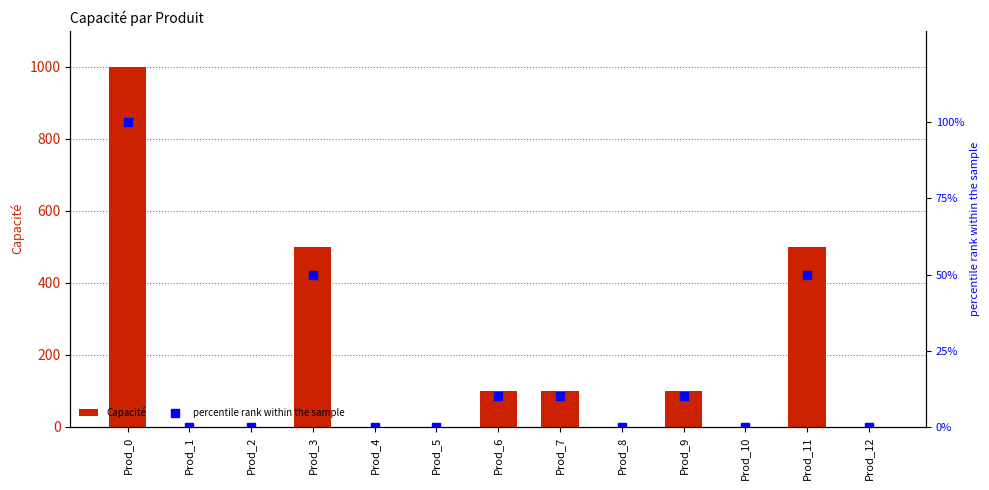

What is the sum of all Capacité values?

2300